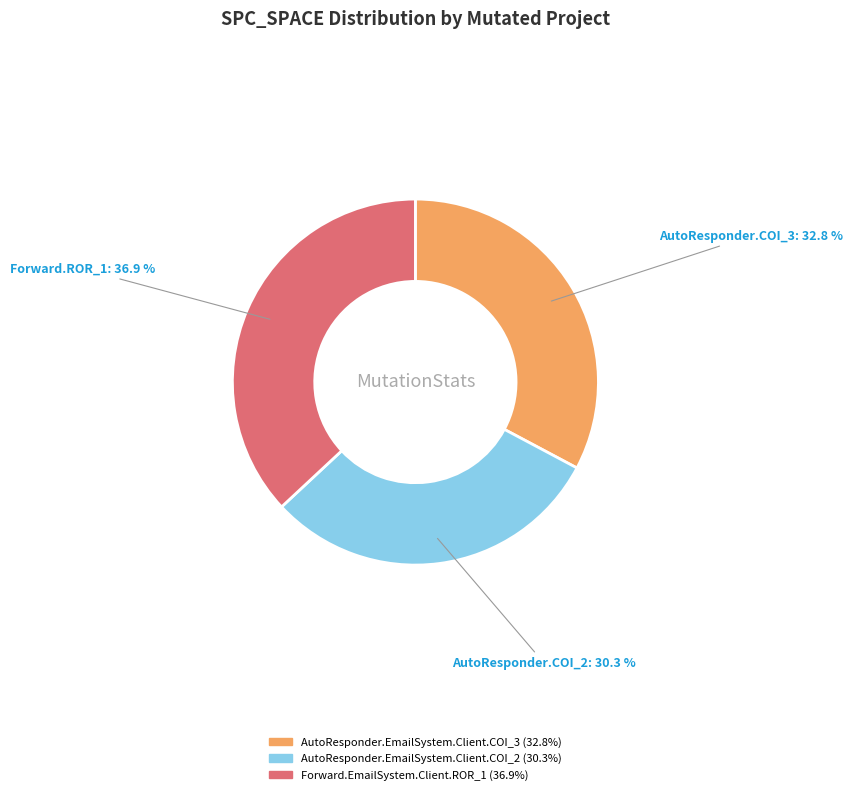

To the nearest percent, what is the difference between the AutoResponder.EmailSystem.Client.COI_3 and Forward.EmailSystem.Client.ROR_1 slice percentages?

4%